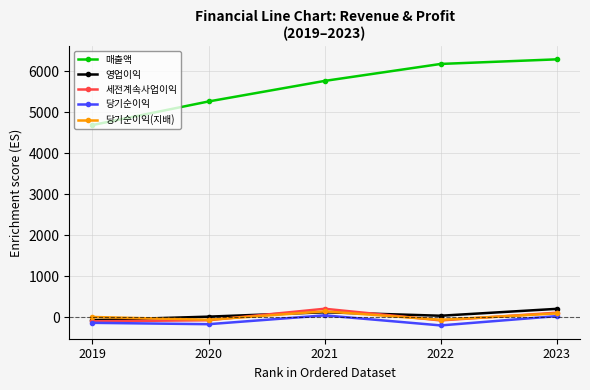

Which series has the largest range (max minus min)?

매출액